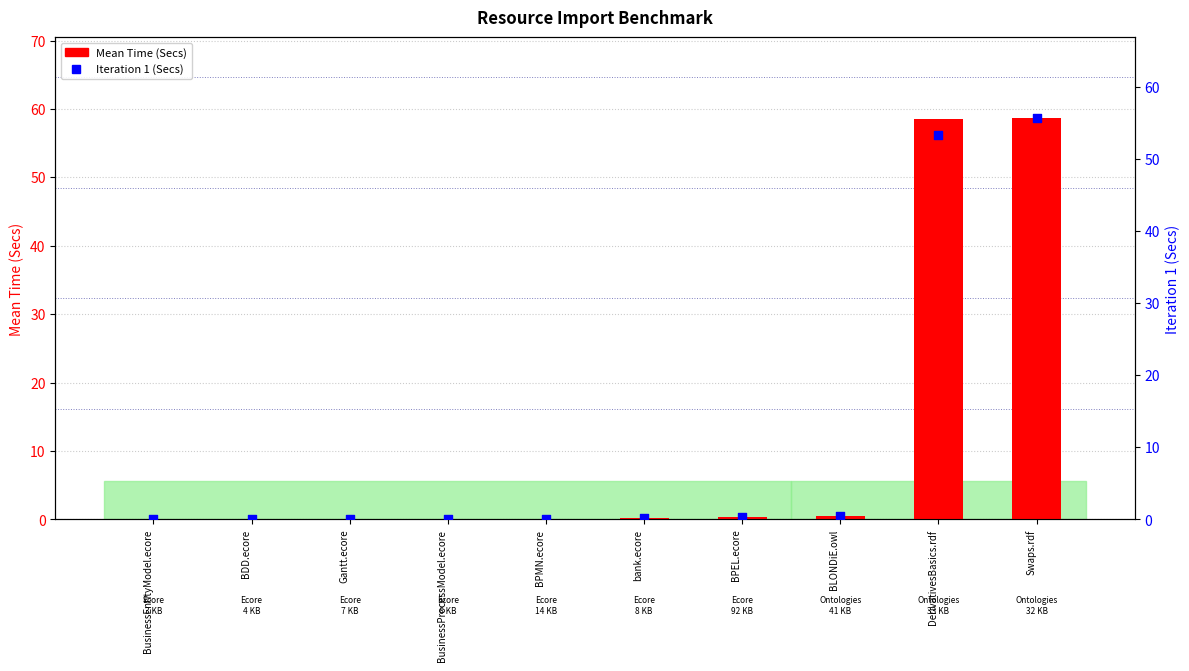

Which series has the largest total across all categories?

Mean Time (Secs)